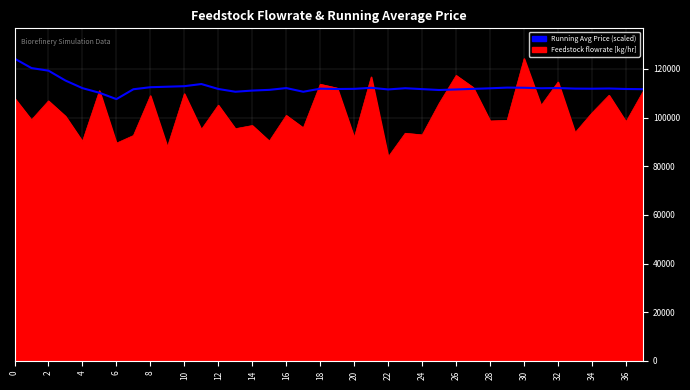

Which series has the widest spread of values?

Feedstock flowrate [kg/hr]